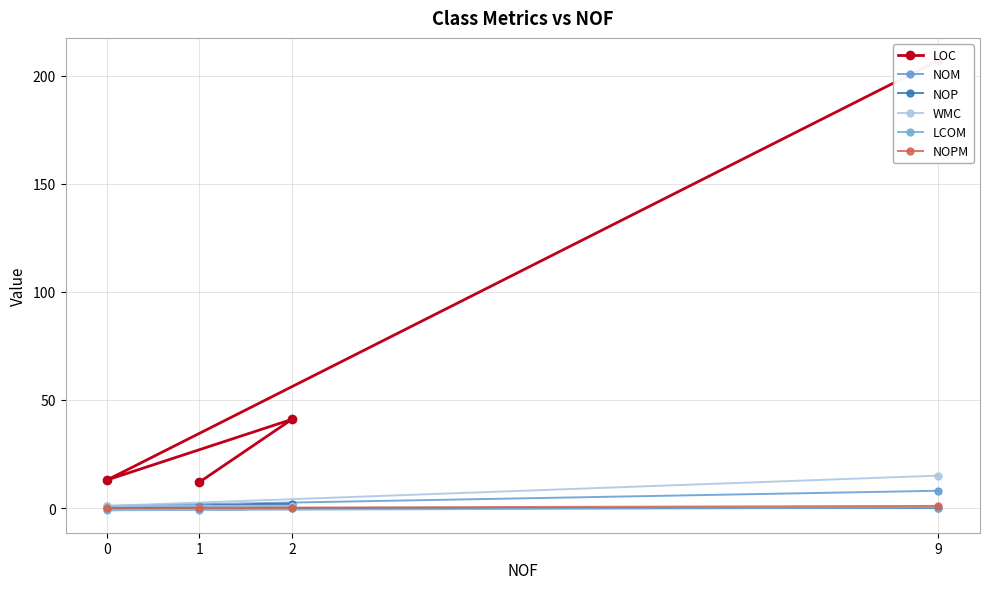

Which series has the widest spread of values?

LOC